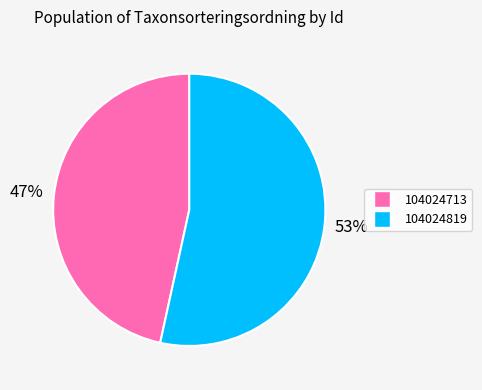

What is the majority slice?

104024819